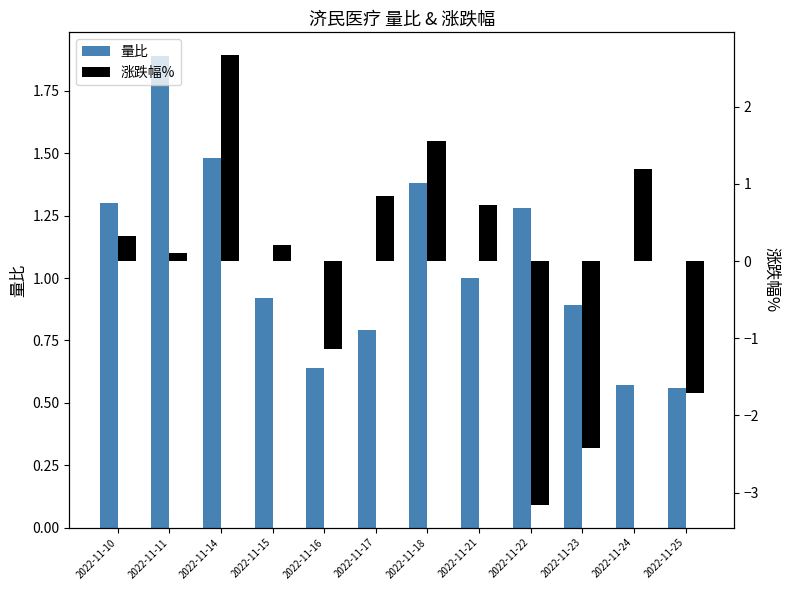

What is the value of the 量比 bar at the 8th from the left?

1.0